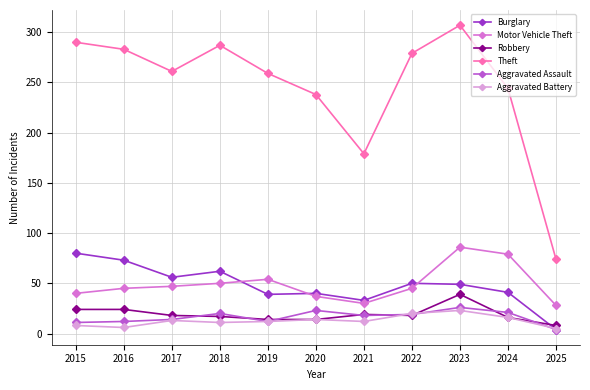

Which series has the largest range (max minus min)?

Theft